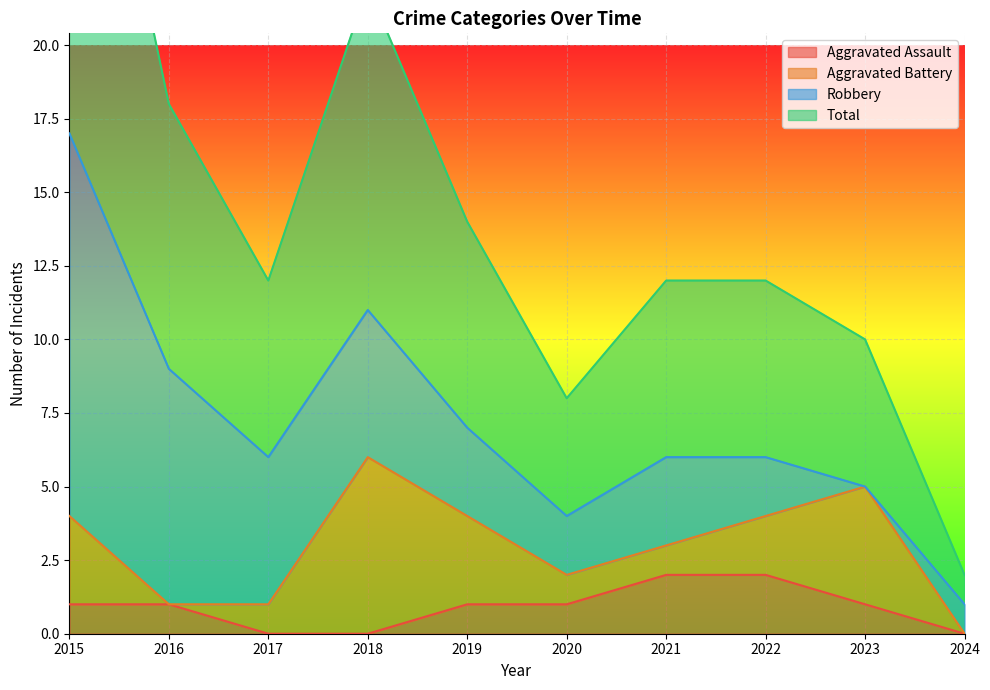

Which has a higher value, 2021 or 2024?

2021